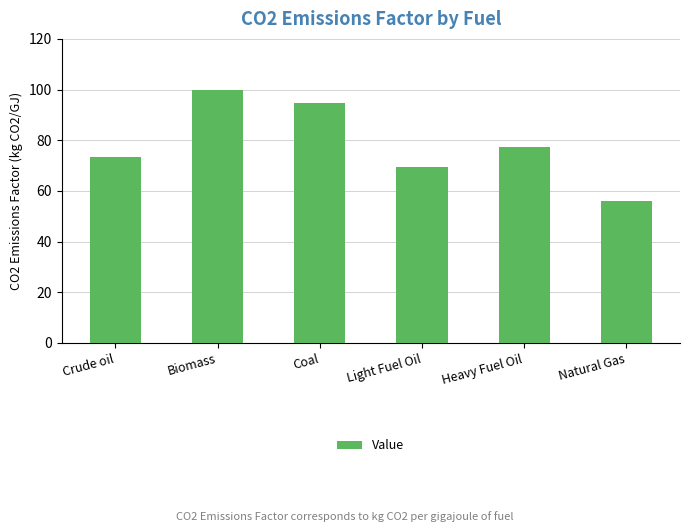

What is the ratio of the value at Coal to the value at Natural Gas?

1.7